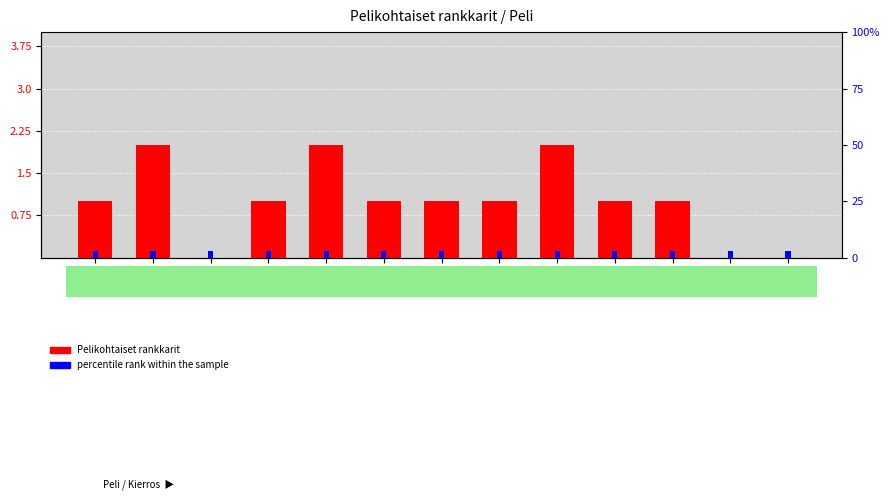

List the series in order of their peak value, highest first.

percentile rank within the sample, Pelikohtaiset rankkarit